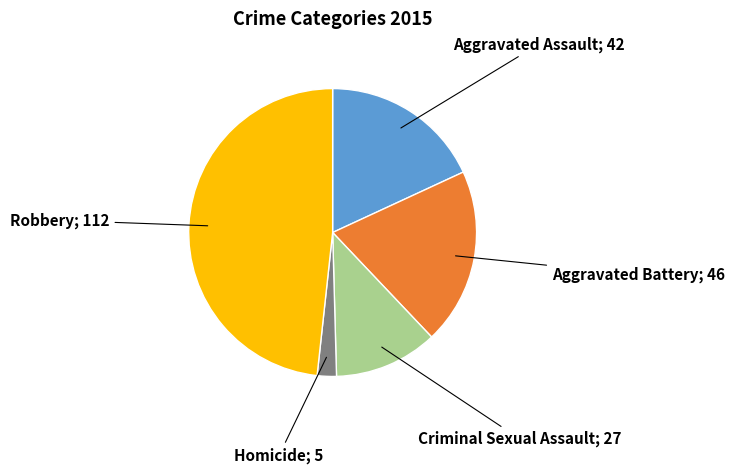

Is there any slice that represents more than half of the pie?

No